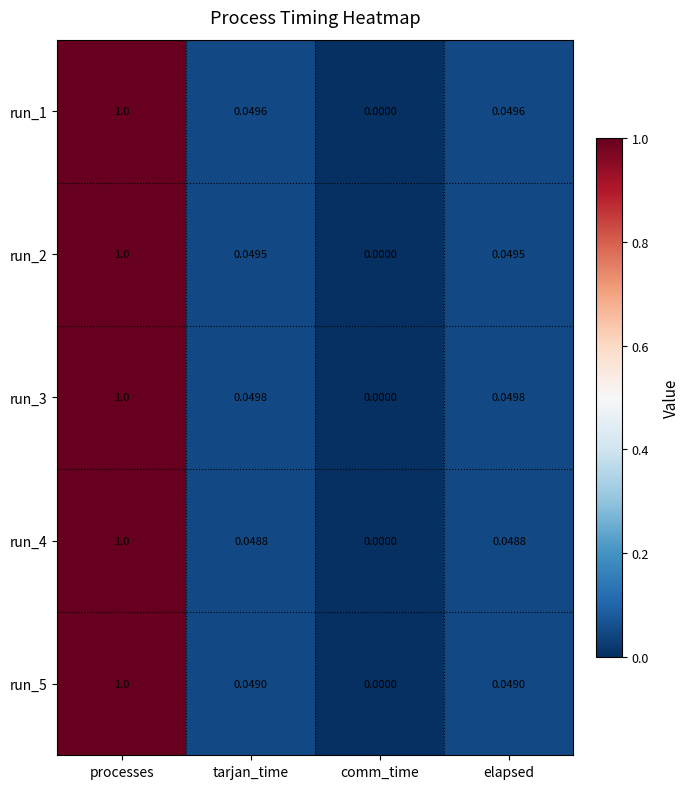

At which category does the chart reach its minimum across all series?

comm_time